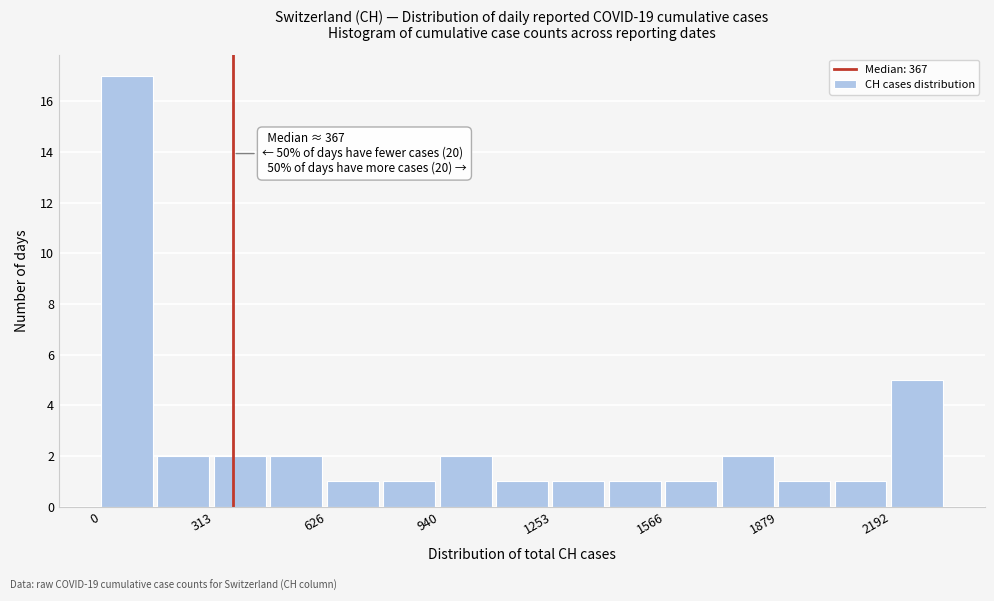

Around what value on the x-axis is the tallest bar? Give the approximate position of its centre, as read against the axis.

50